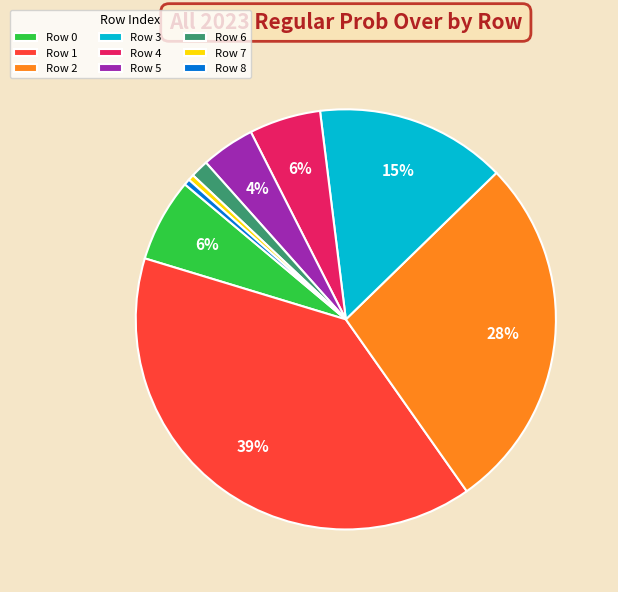

Count the number of slices in the pie.

9